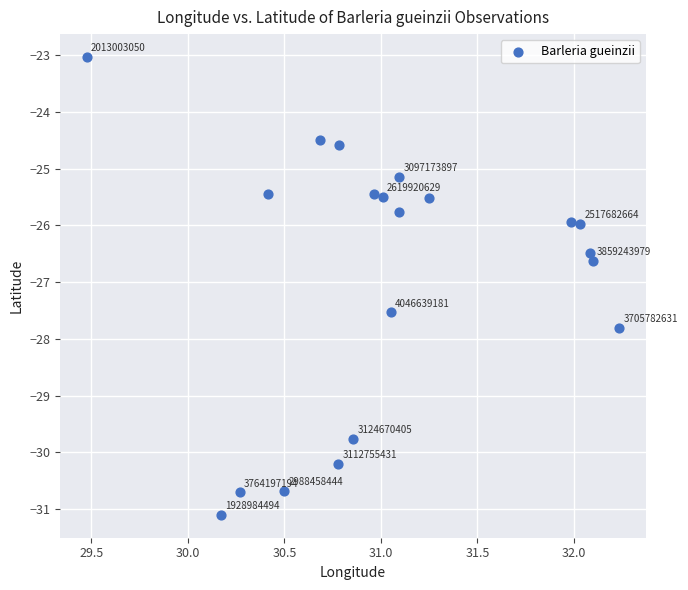

What Y value in the scatter plot is closest to -27?

-26.6